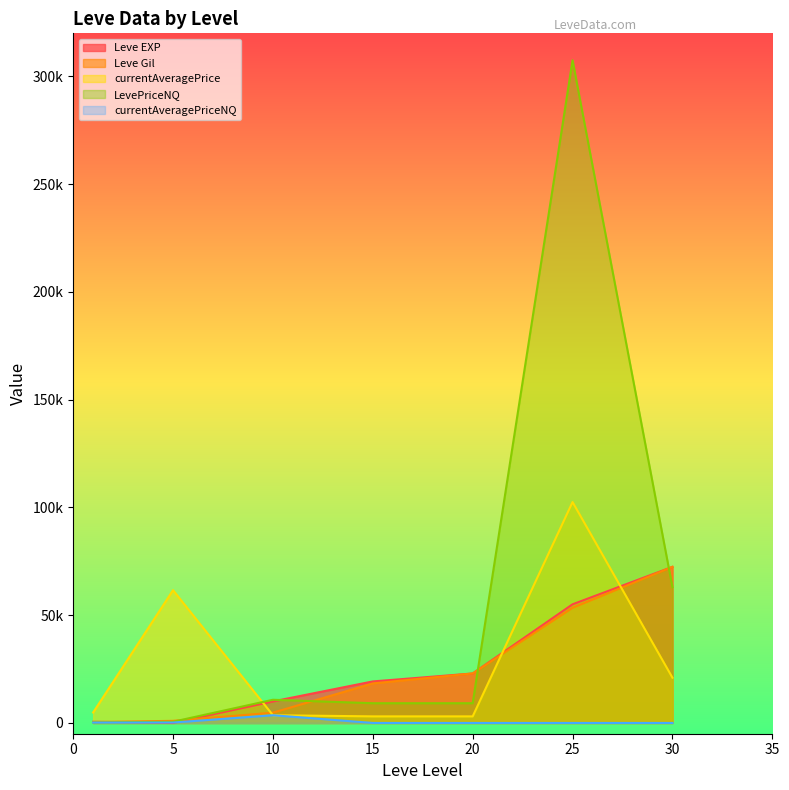

Reading left to right, what are all the values shown in this chart?

Leve EXP: 1=540	5=6	10=9990	15=19270	20=22960	25=55060	30=72430
Leve Gil: 1=420	5=980	10=4770	15=18330	20=22960	25=53430	30=72430
currentAveragePrice: 1=4847	5=61611	10=3585	15=3051	20=3051	25=102500	30=21000
LevePriceNQ: 1=217	5=557	10=10755	15=9155	20=9155	25=307500	30=63000
currentAveragePriceNQ: 1=181	5=185	10=3585	15=0	20=0	25=0	30=0